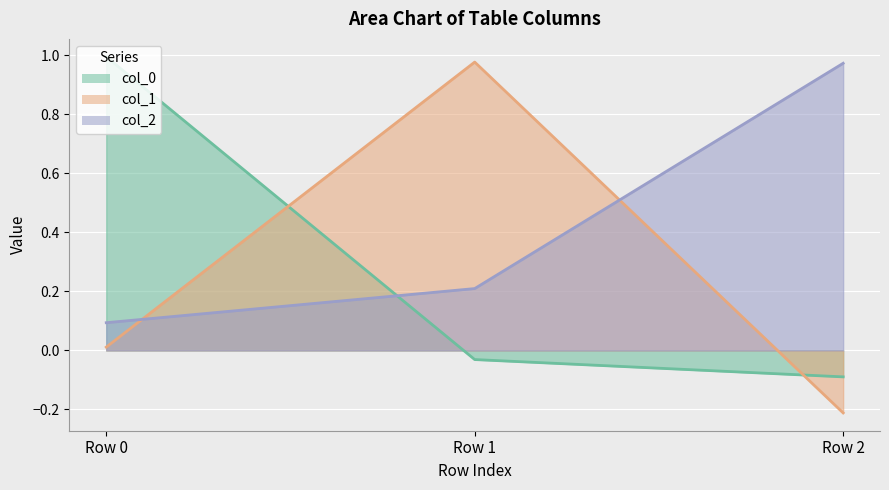

Which series has the largest total across all categories?

col_2